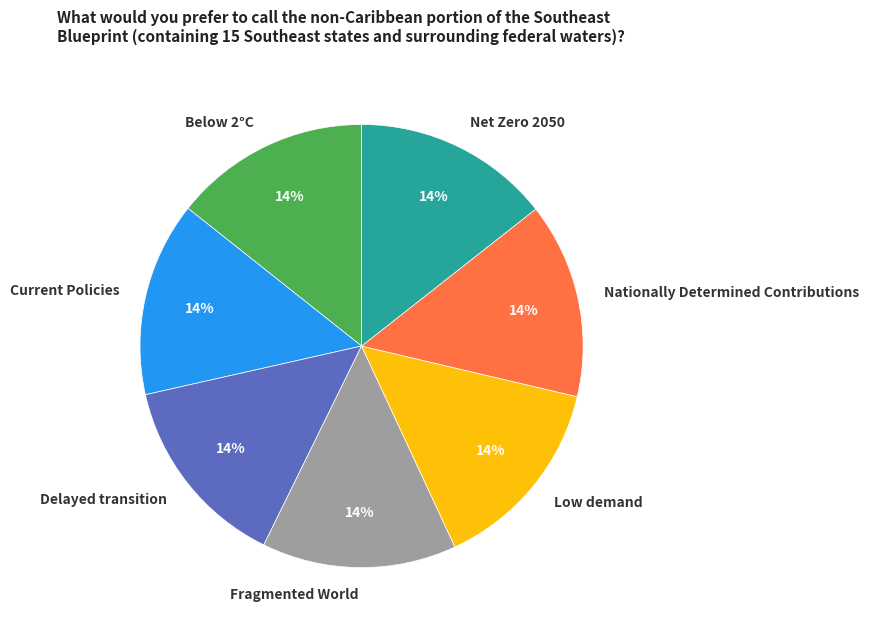

Is Delayed transition the majority of the pie?

No